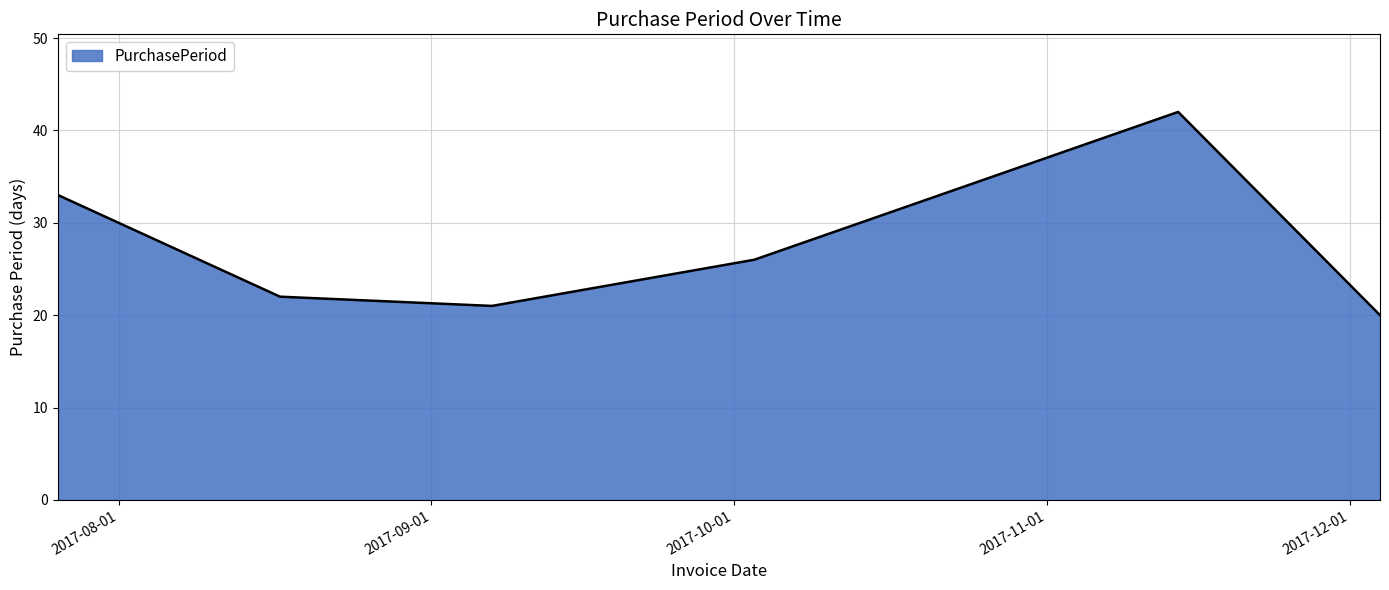

What is the maximum value shown in the chart?

42